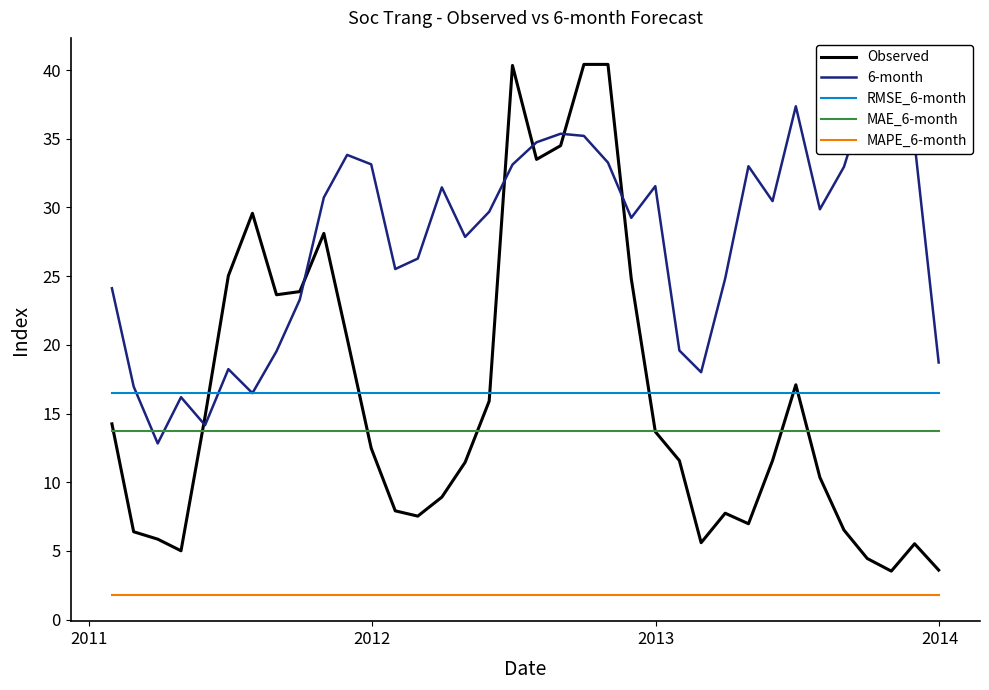

True or false: Observed and MAPE_6-month intersect in this chart.

False